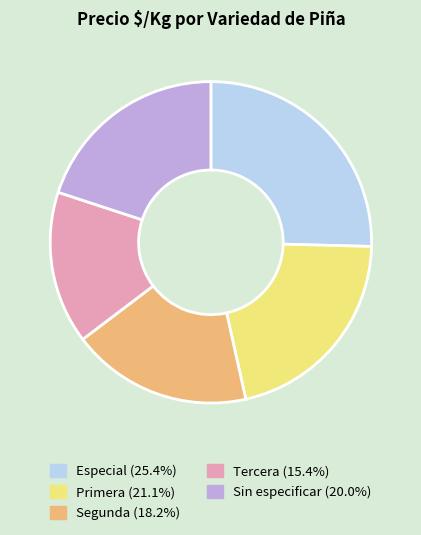

Does any single category account for the majority?

No